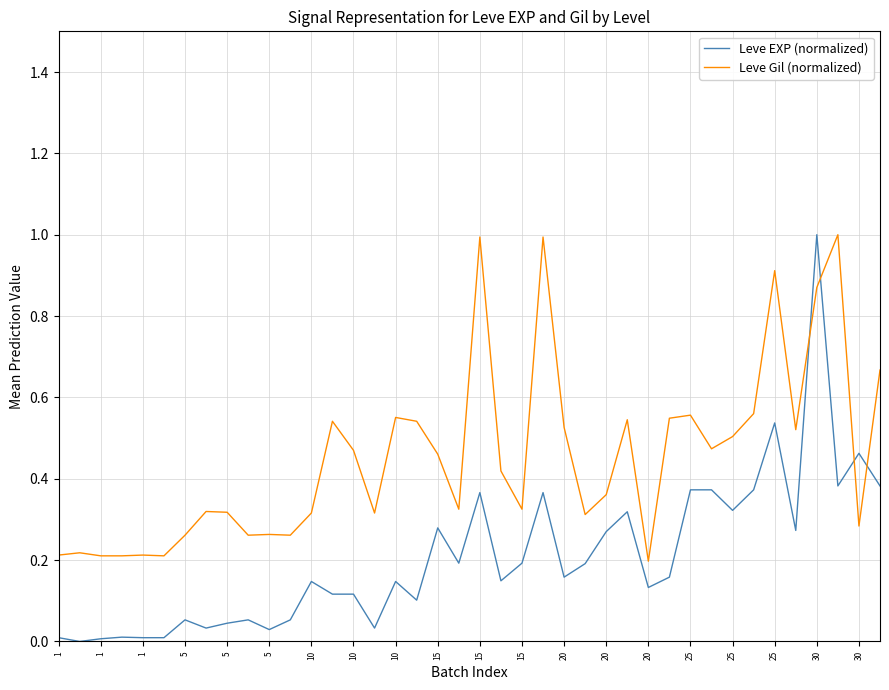

Which series ends up on top after the final intersection of Leve EXP (normalized) and Leve Gil (normalized)?

Leve Gil (normalized)